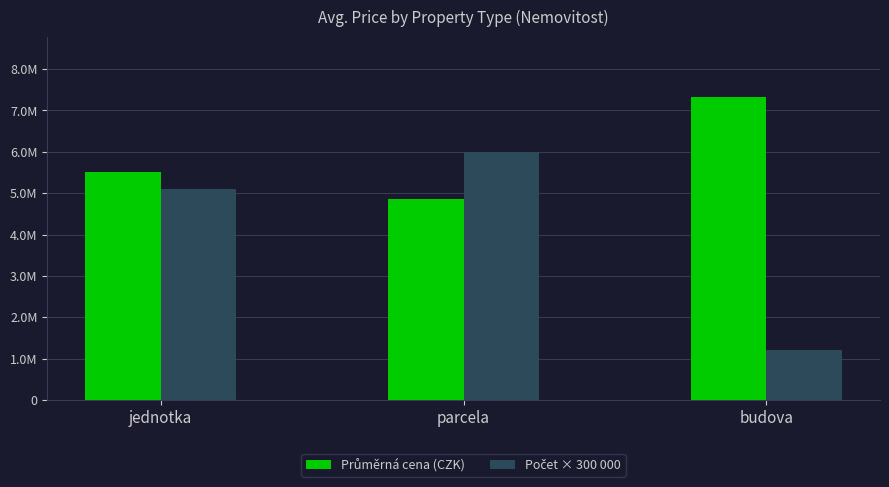

Is it true that Počet × 300 000 equals 7574319 at jednotka?

False